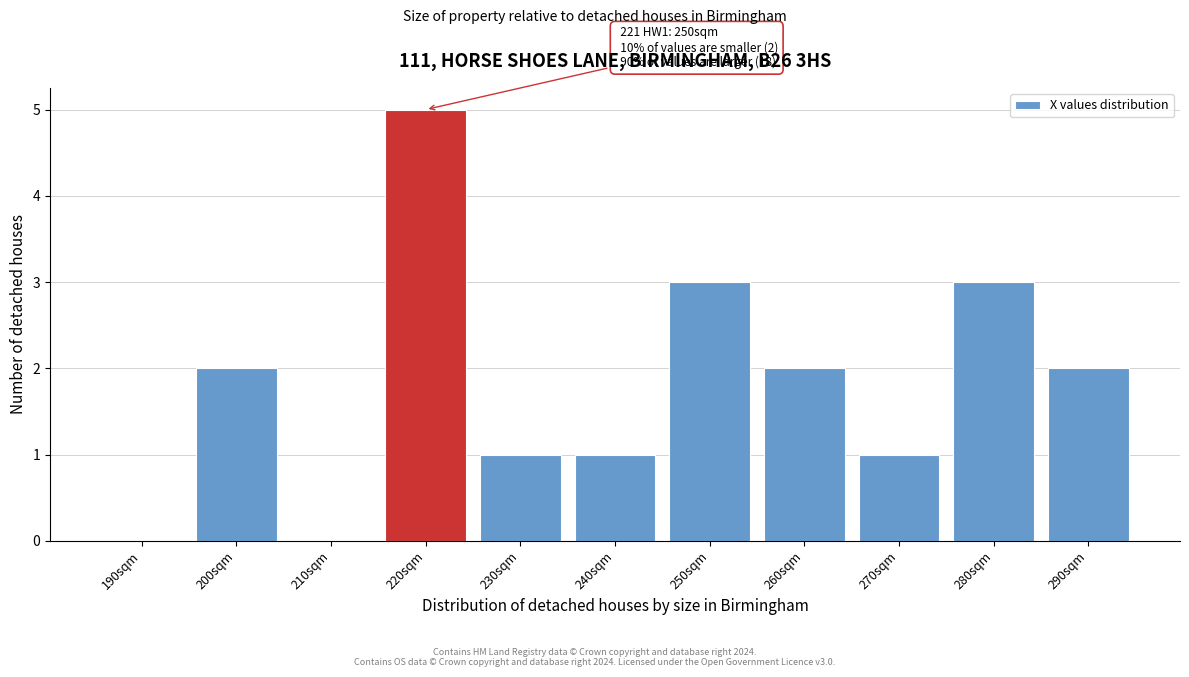

Reading right to left, what are all the values shown in this chart?

290sqm=2	280sqm=3	270sqm=1	260sqm=2	250sqm=3	240sqm=1	230sqm=1	220sqm=5	210sqm=0	200sqm=2	190sqm=0